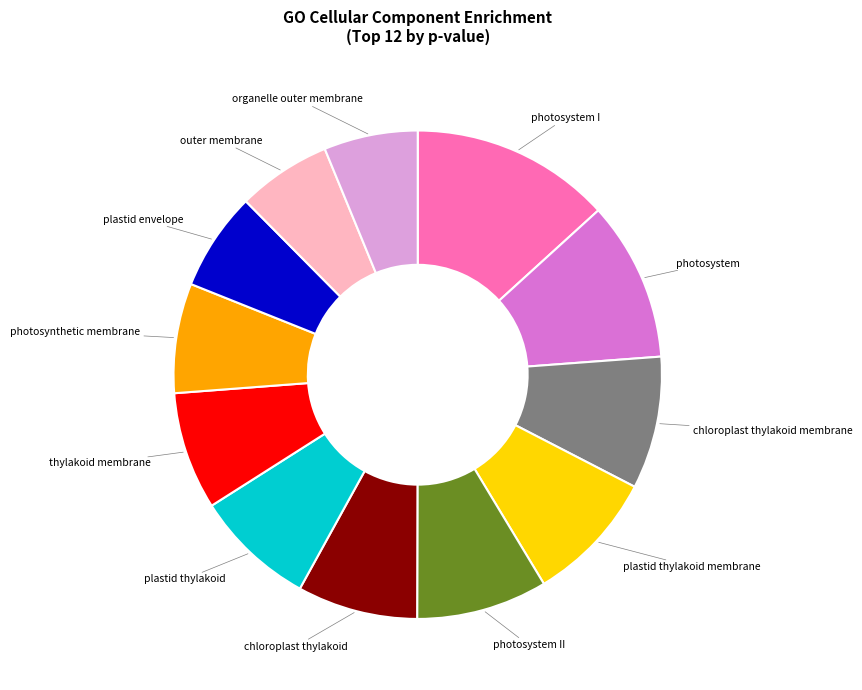

Is there a majority slice in this chart?

No